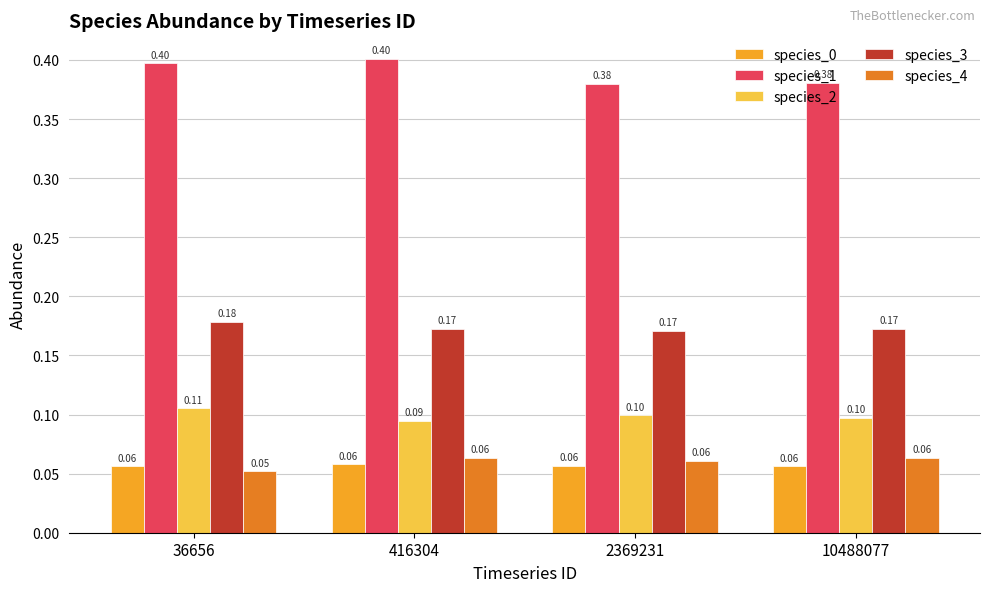

Which series has the largest range (max minus min)?

species_1